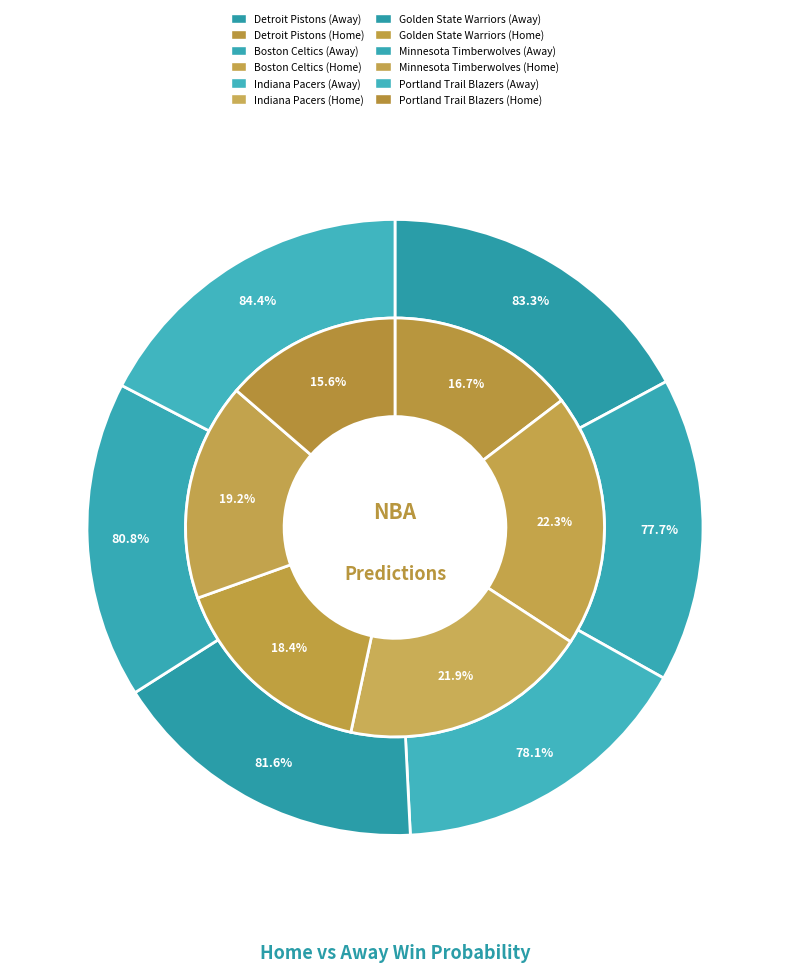

Rank the series at 5 from highest to lowest value.

away_win_prob, home_win_prob